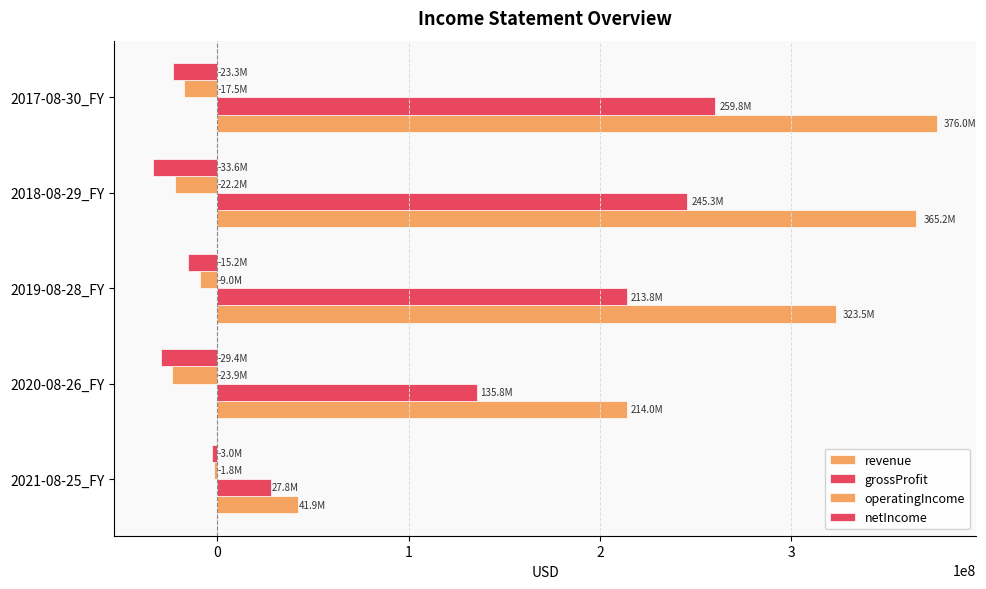

Reading left to right, extract all data points from this chart.

revenue: 41947000	214022000	323470000	365196000	376031000
grossProfit: 27838000	135756000	213804000	245269000	259810000
operatingIncome: -1771000	-23931000	-8998000	-22186000	-17469000
netIncome: -3019000	-29450000	-15226000	-33568000	-23262000